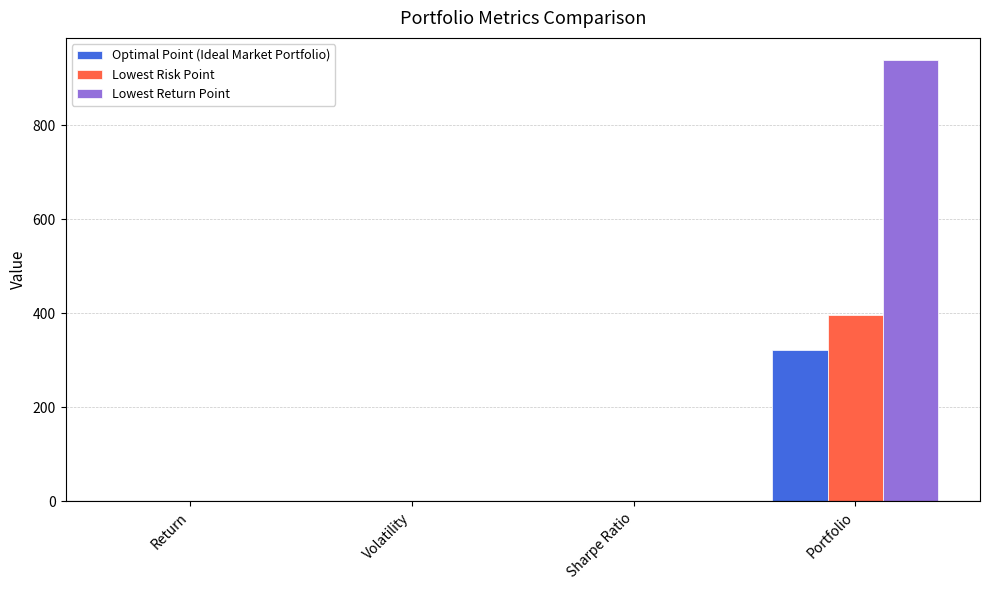

Is it true that Optimal Point (Ideal Market Portfolio) equals 0.0 at Return?

True